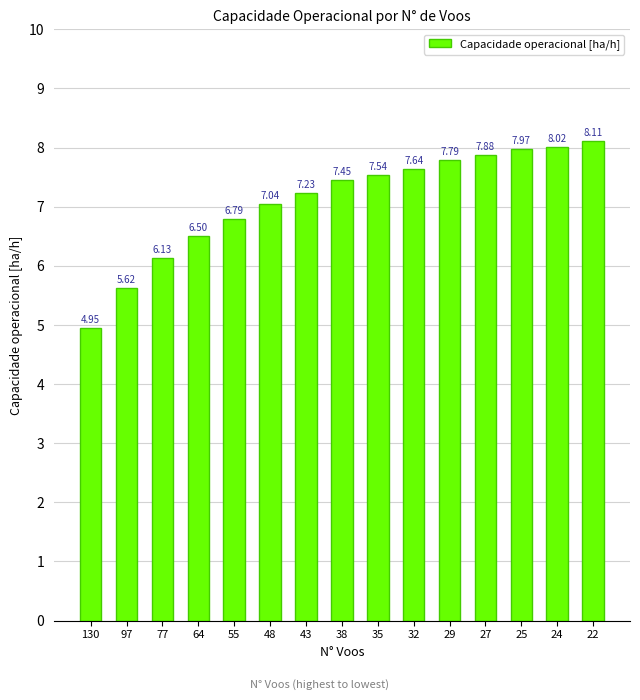

What is the ratio of the value at 25 to the value at 32?

1.0